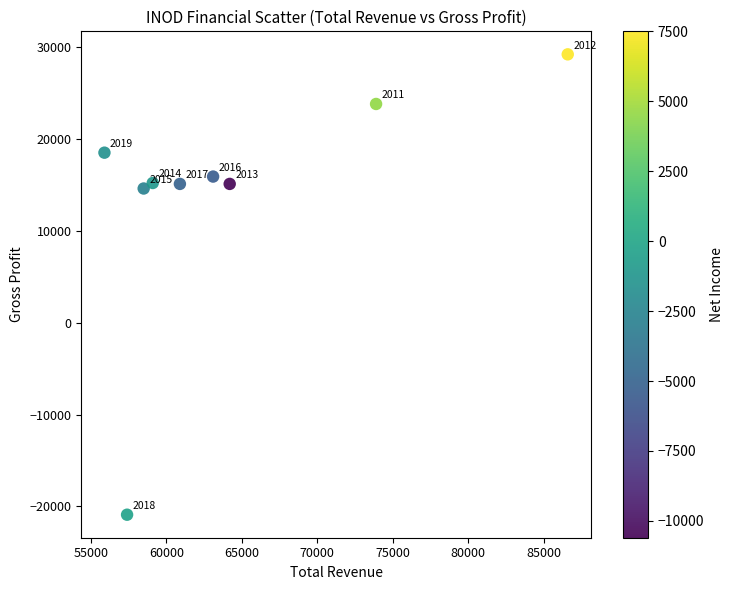

What is the range of Y values (max minus min)?

50100